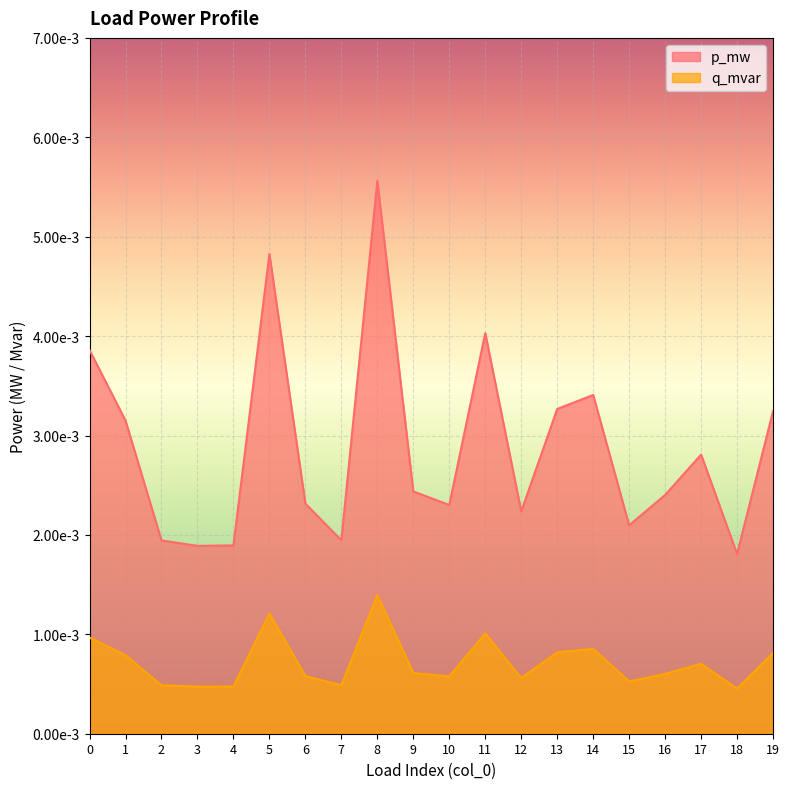

At which category does the chart reach its peak across all series?

8